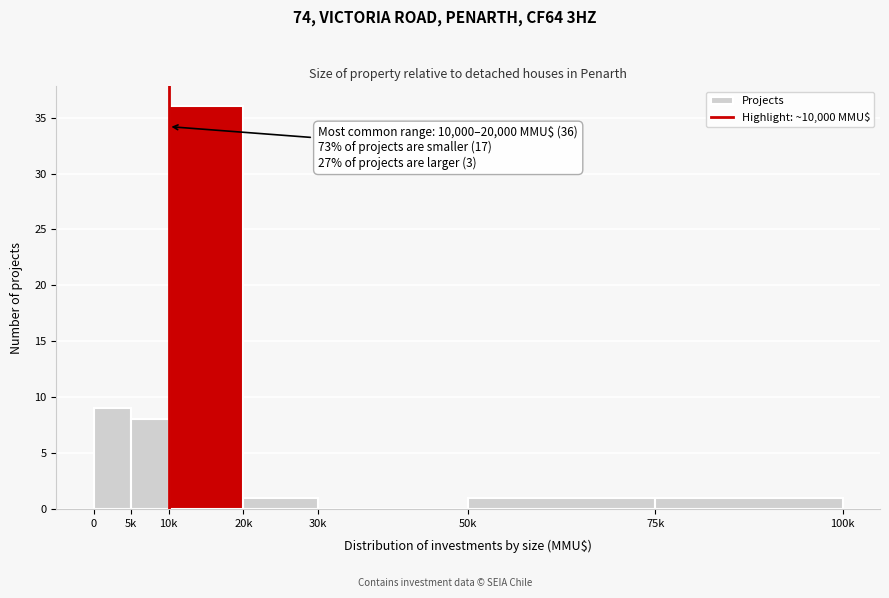

Reading left to right, list all the values displayed in this chart.

0=9	5k=8	10k=36	20k=1	30k=0	50k=1	75k=1